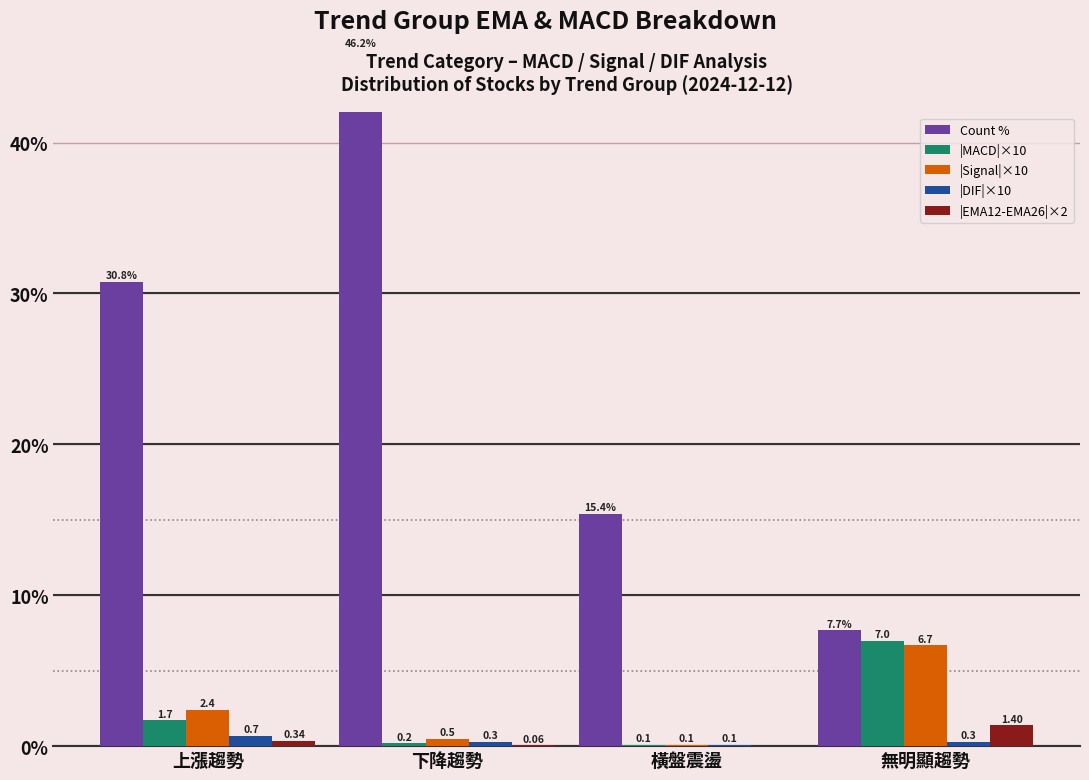

What is the maximum value shown in the chart?

46.2